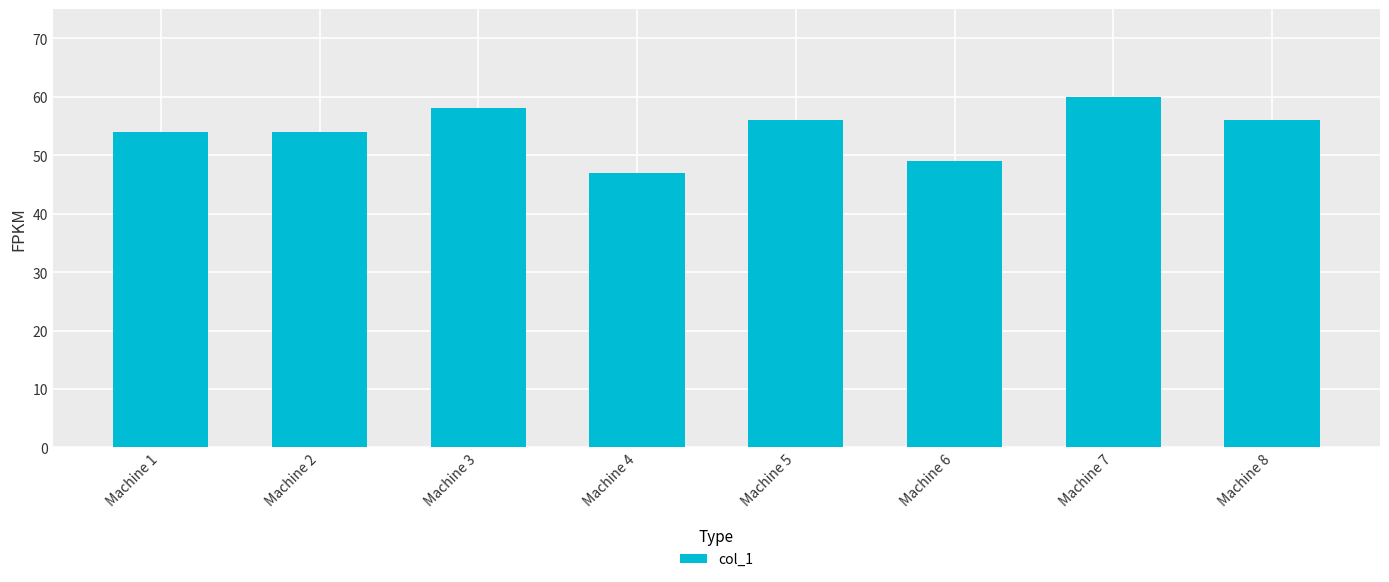

How many data points does each series have?

8